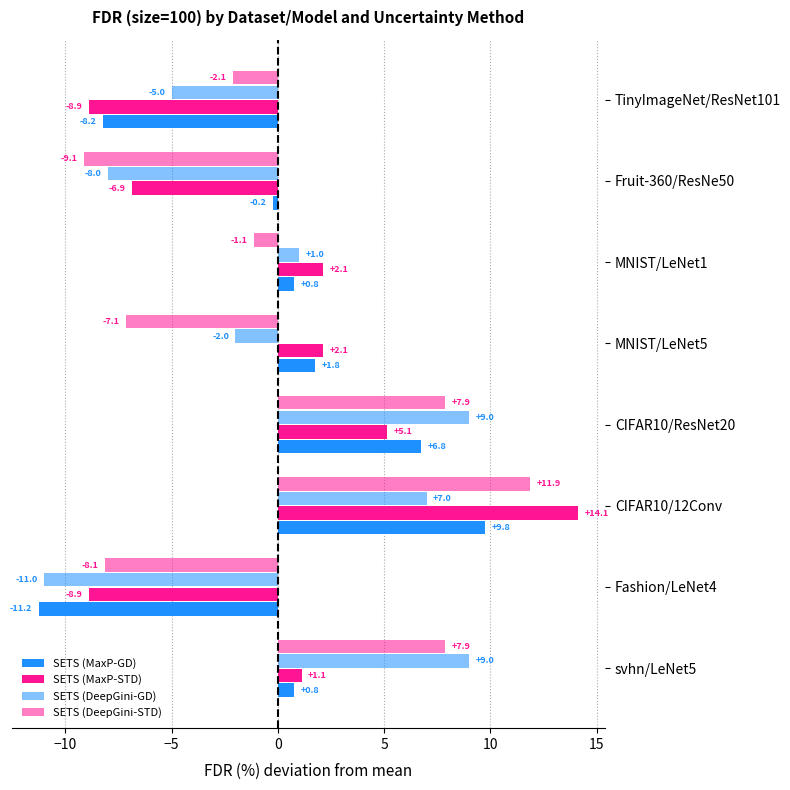

How many positive values does the SETS (DeepGini-GD) series have?

4